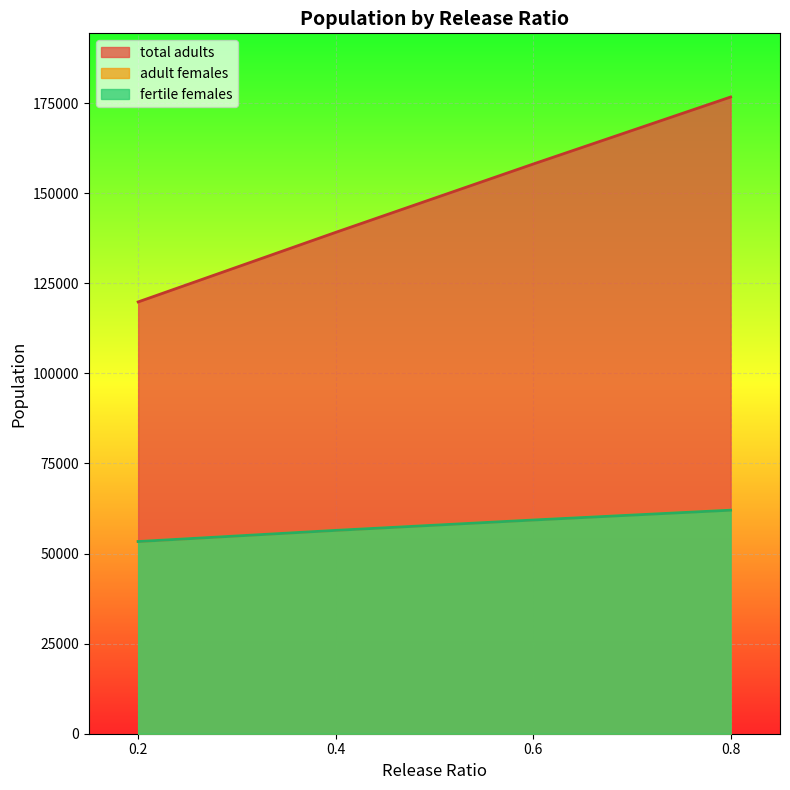

Between 0.6 and 0.2, which is larger?

0.6